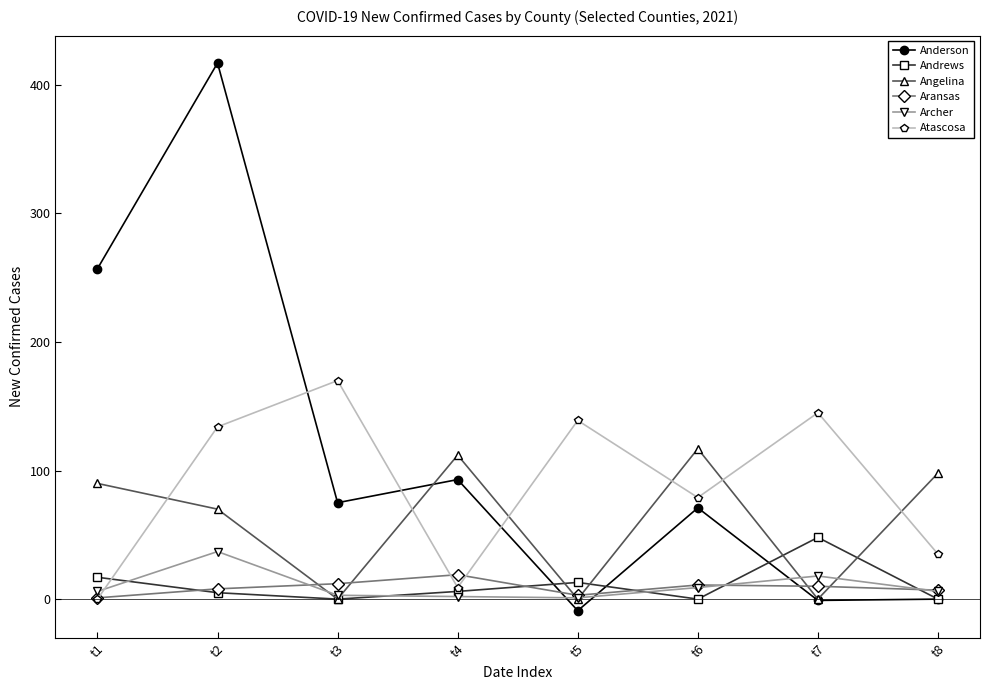

What is the sum of all Andrews values?

89